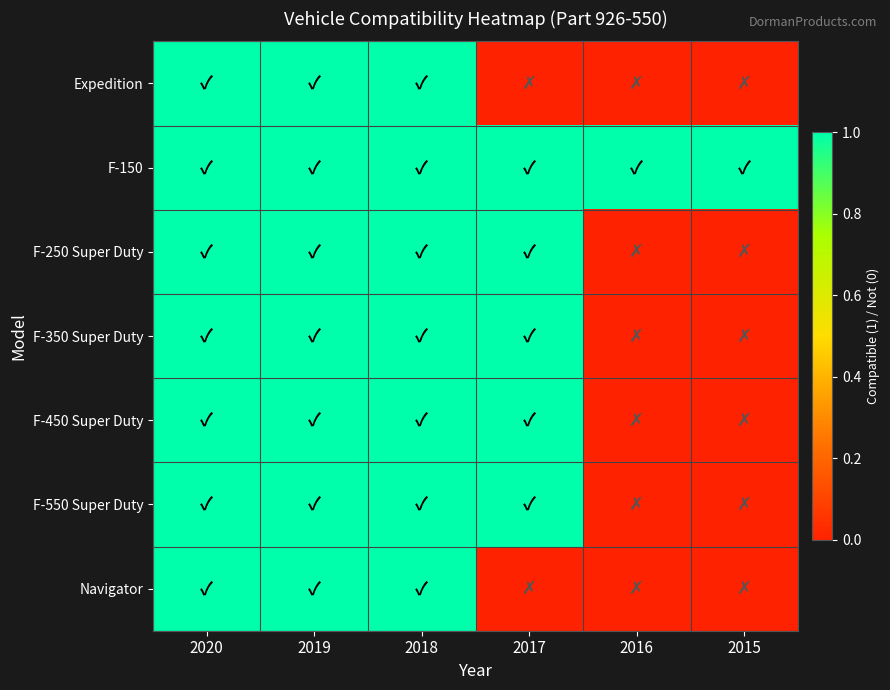

Reading right to left, list all the values displayed in this chart.

Expedition: 2015=0	2016=0	2017=0	2018=1	2019=1	2020=1
F-150: 2015=1	2016=1	2017=1	2018=1	2019=1	2020=1
F-250 Super Duty: 2015=0	2016=0	2017=1	2018=1	2019=1	2020=1
F-350 Super Duty: 2015=0	2016=0	2017=1	2018=1	2019=1	2020=1
F-450 Super Duty: 2015=0	2016=0	2017=1	2018=1	2019=1	2020=1
F-550 Super Duty: 2015=0	2016=0	2017=1	2018=1	2019=1	2020=1
Navigator: 2015=0	2016=0	2017=0	2018=1	2019=1	2020=1